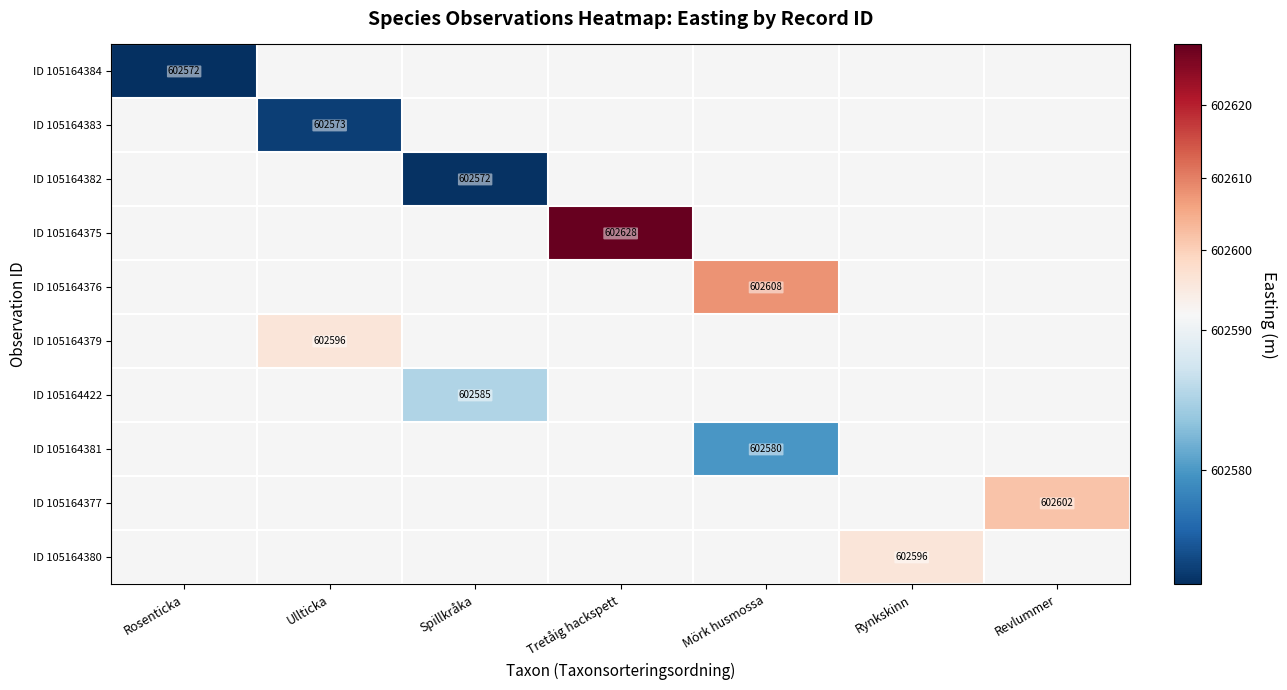

Which label corresponds to the largest value in the chart?

Tretåig hackspett